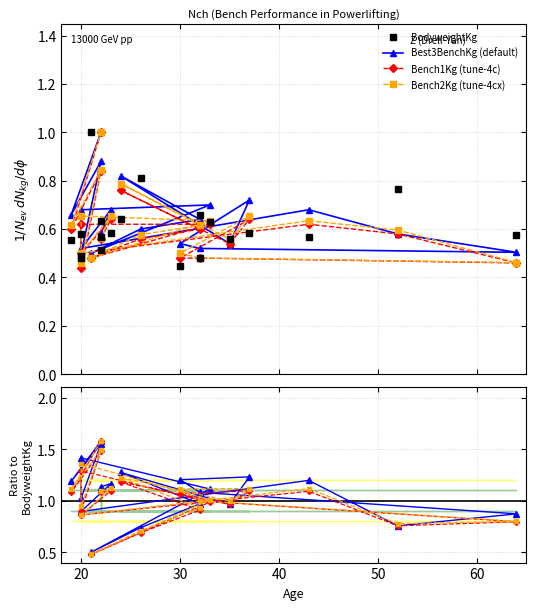

Which series has the largest range (max minus min)?

Bench1Kg